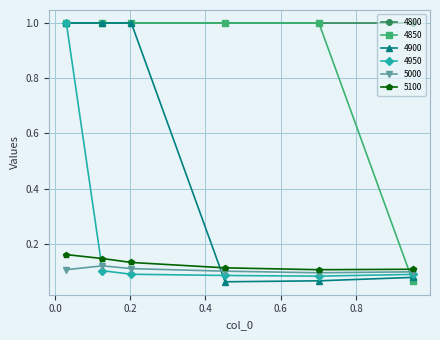

True or false: 4800 and 5000 intersect in this chart.

False